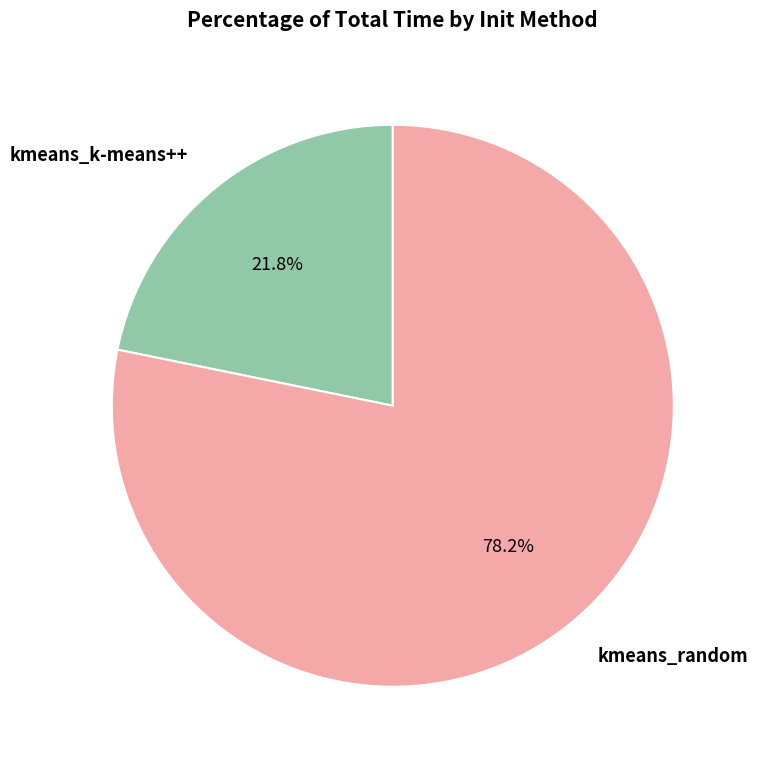

Is kmeans_random the majority of the pie?

Yes